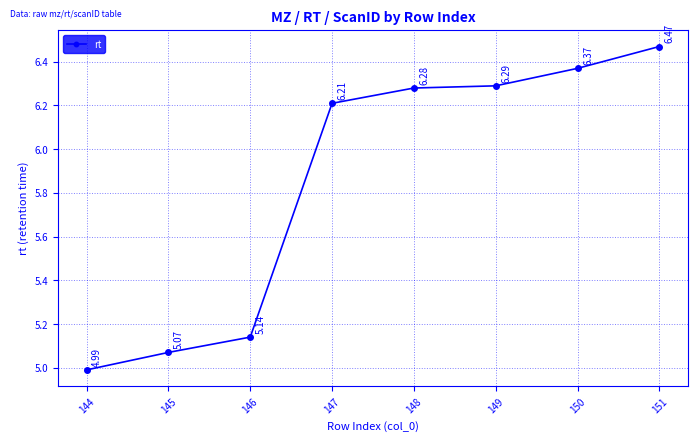

Count the number of data series in this chart.

1